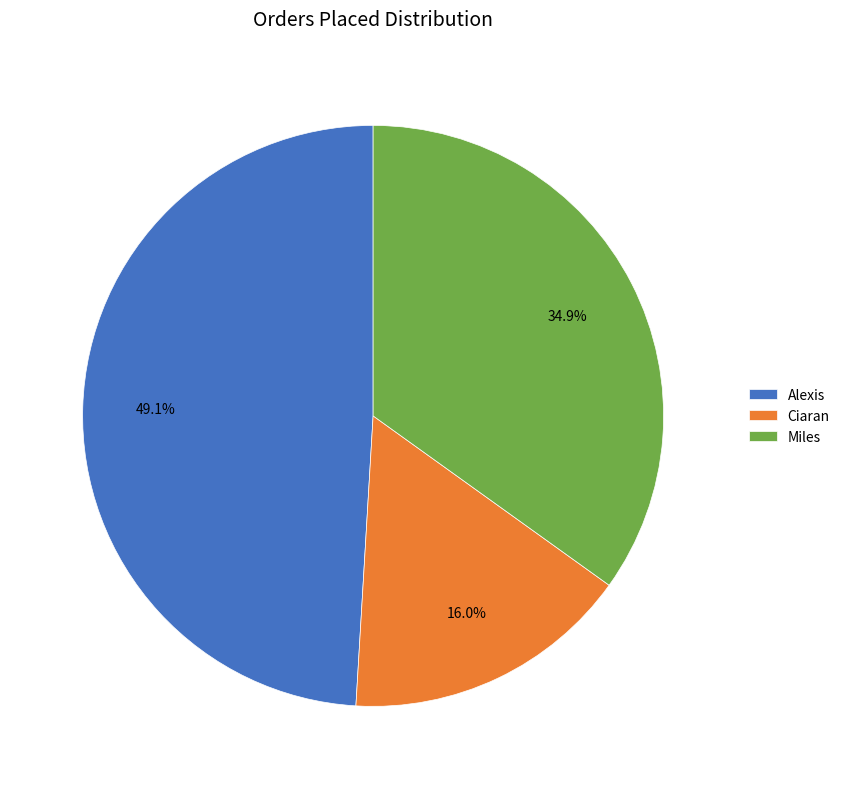

Is there a majority slice in this chart?

No